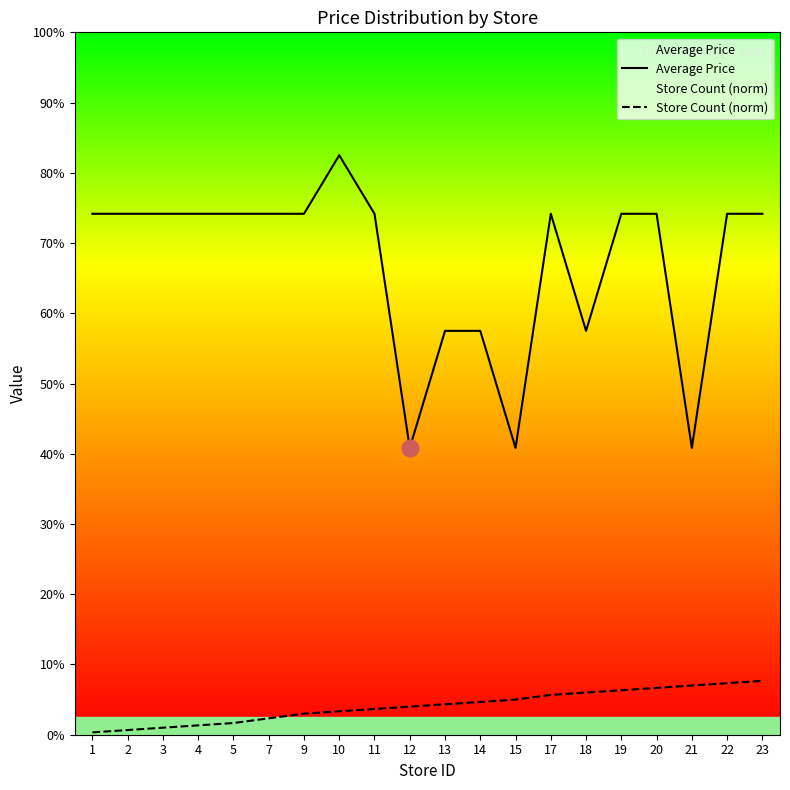

Which series has the widest spread of values?

Average Price